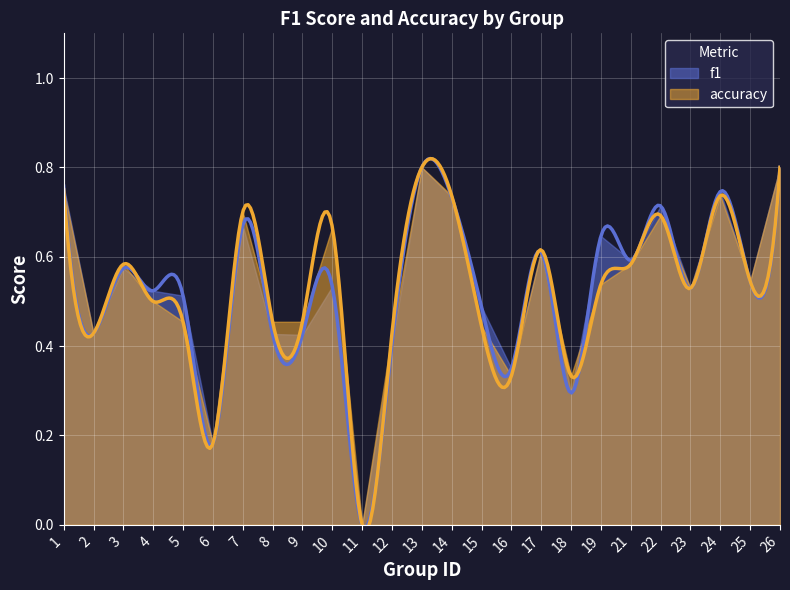

Where is the first local minimum for accuracy?

2